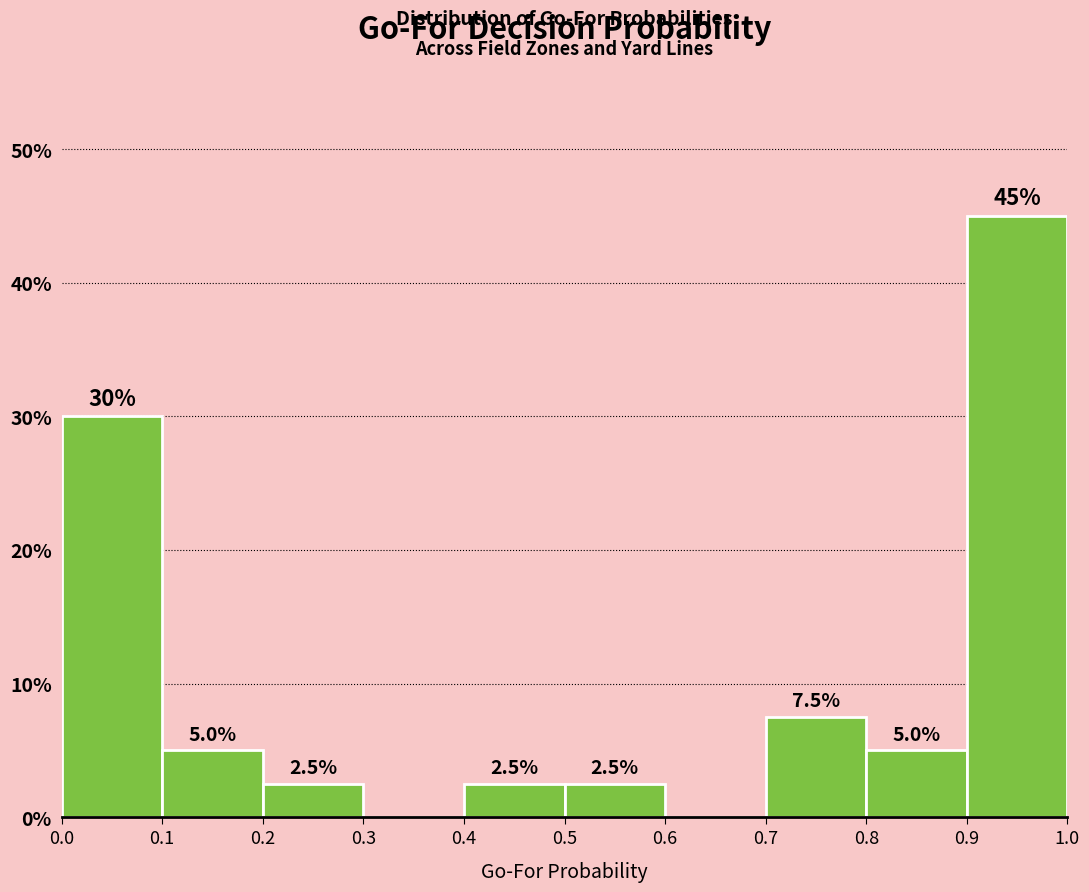

Which range on the x-axis has the tallest bar?

0.9 to 1.0